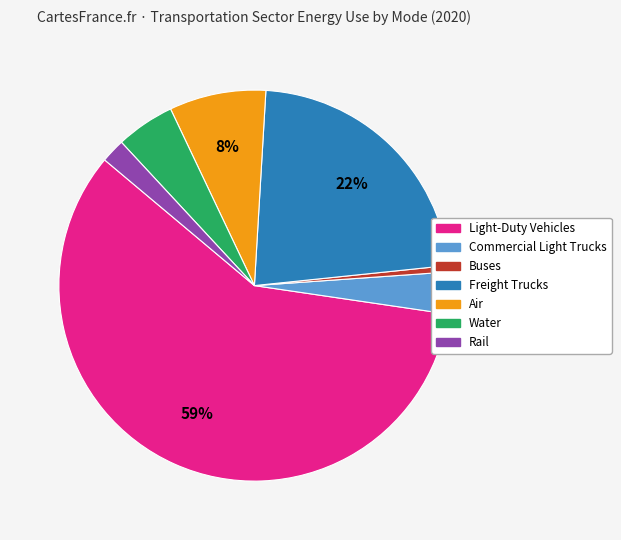

Rank the categories by value from lowest to highest.

Buses, Rail, Commercial Light Trucks, Water, Air, Freight Trucks, Light-Duty Vehicles